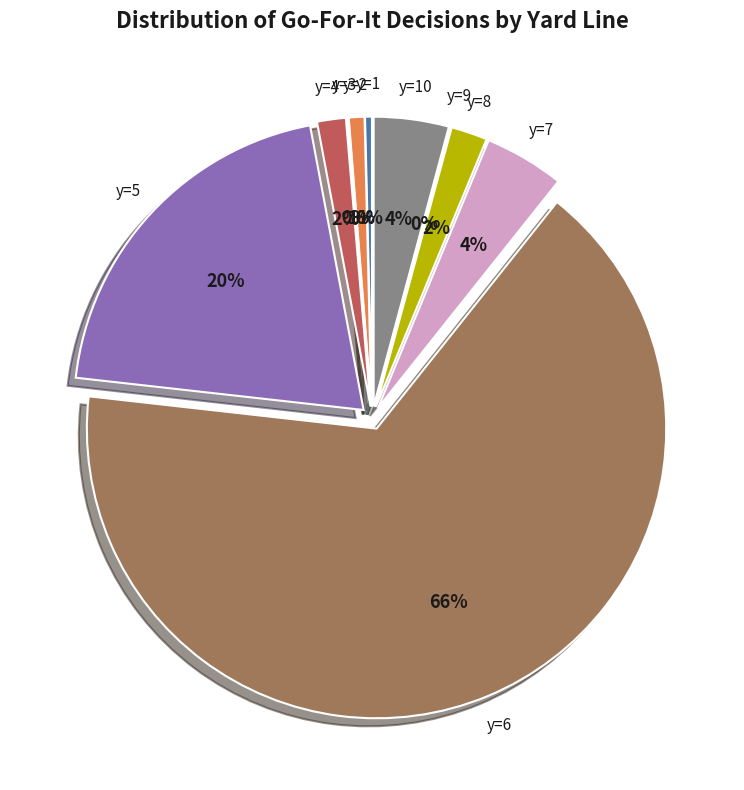

To the nearest percent, what percentage of the pie is y=10?

4%